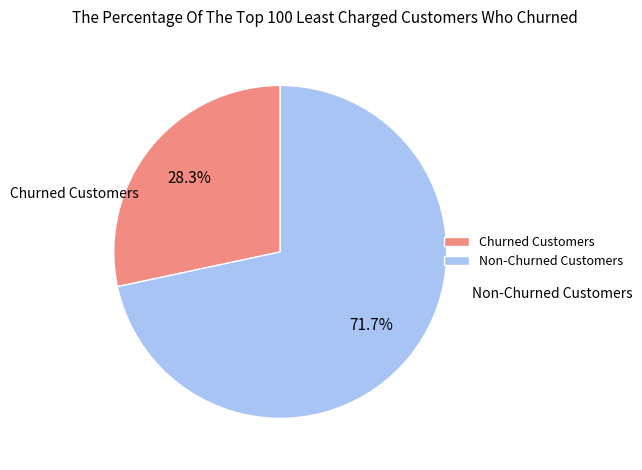

Rank the categories by value from lowest to highest.

Churned Customers, Non-Churned Customers